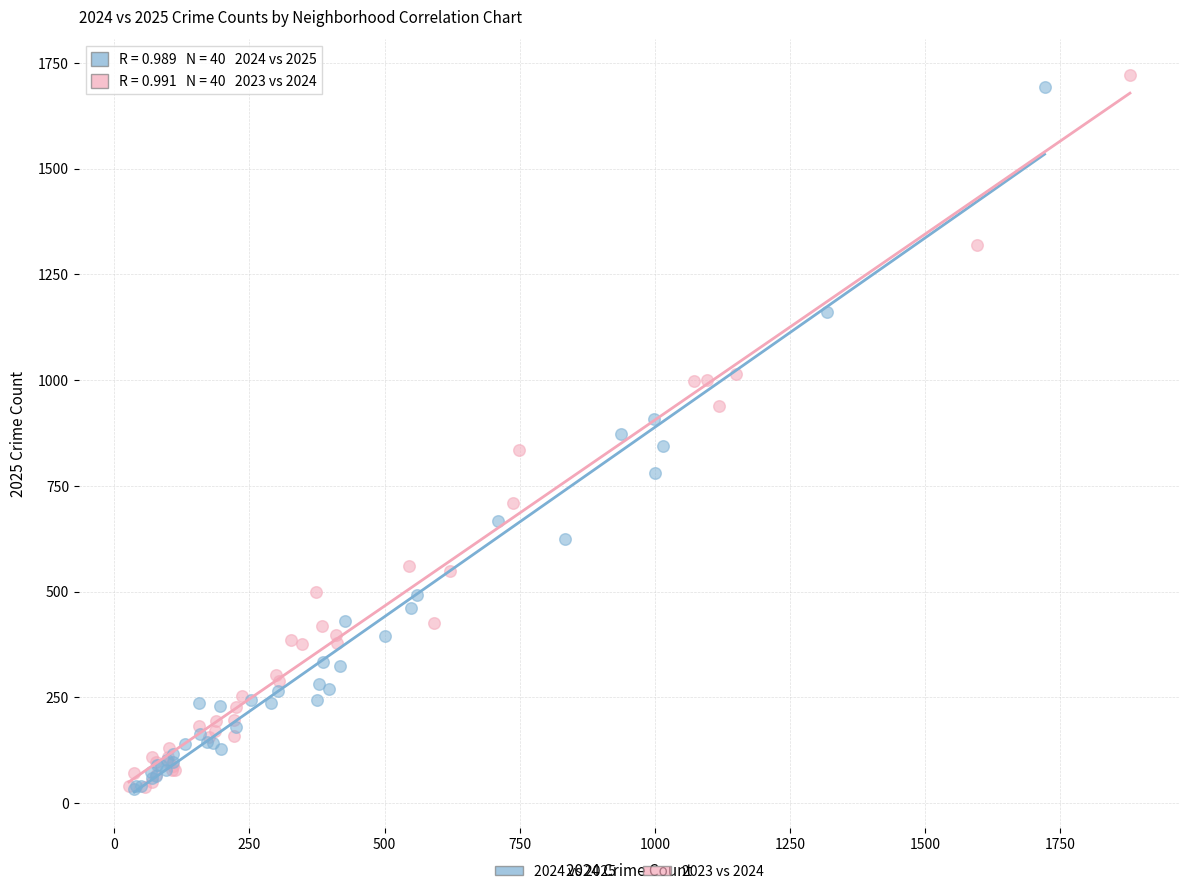

Which series contains the highest Y value?

2023 vs 2024